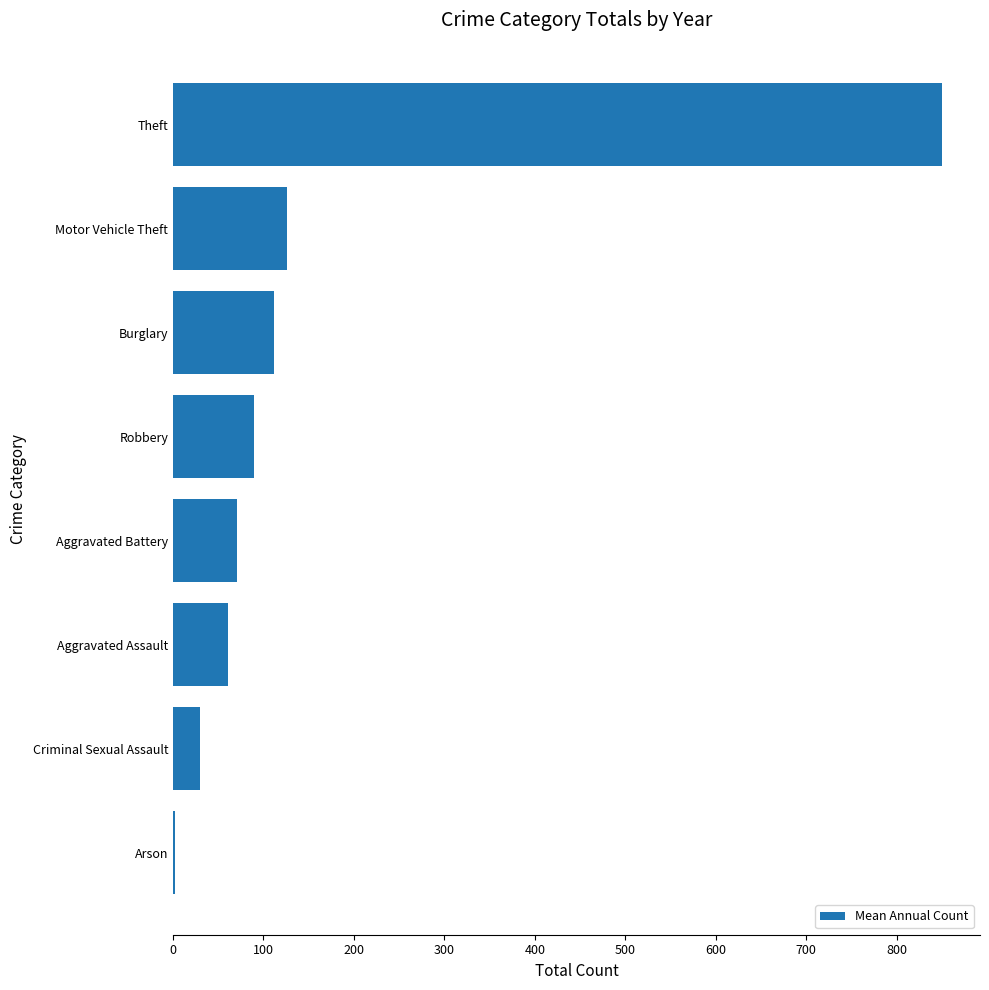

The value at Burglary is 194.8. True or false?

False